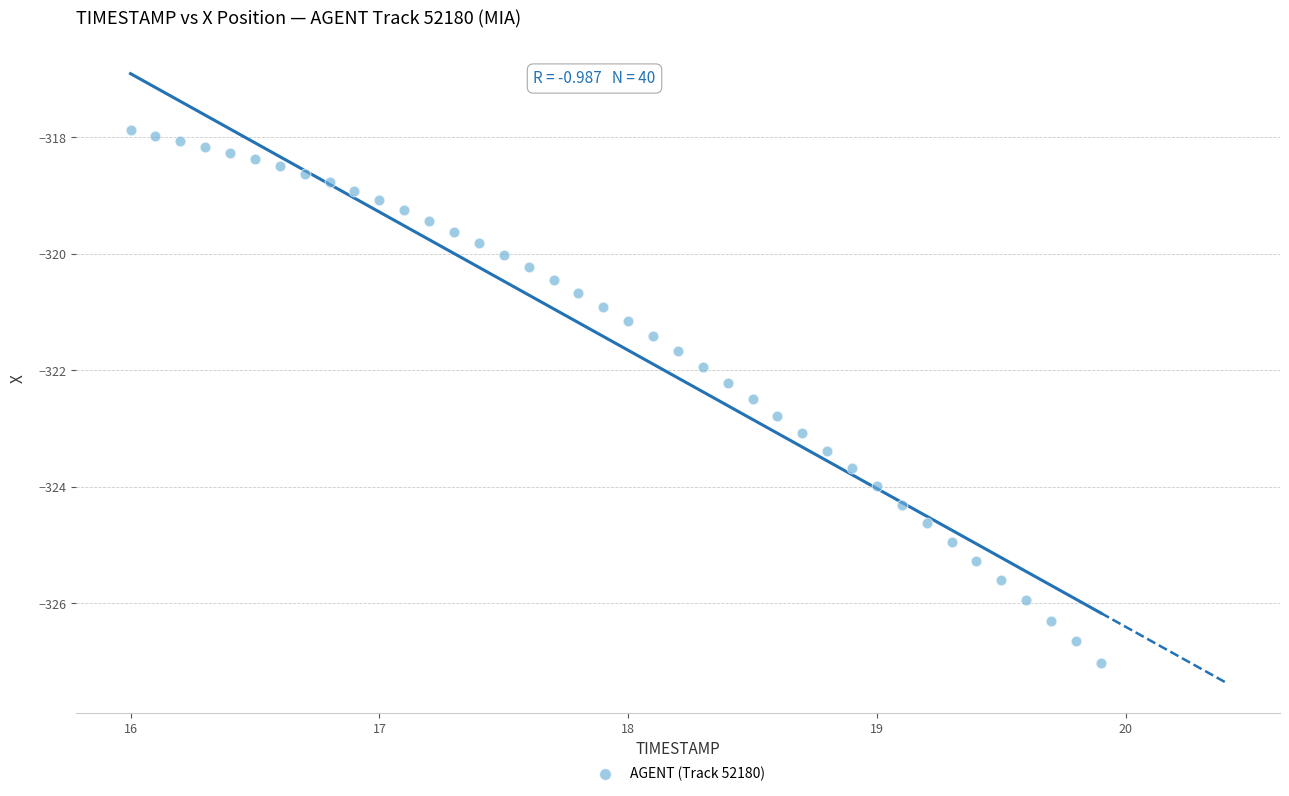

What is the range of Y values (max minus min)?

9.1